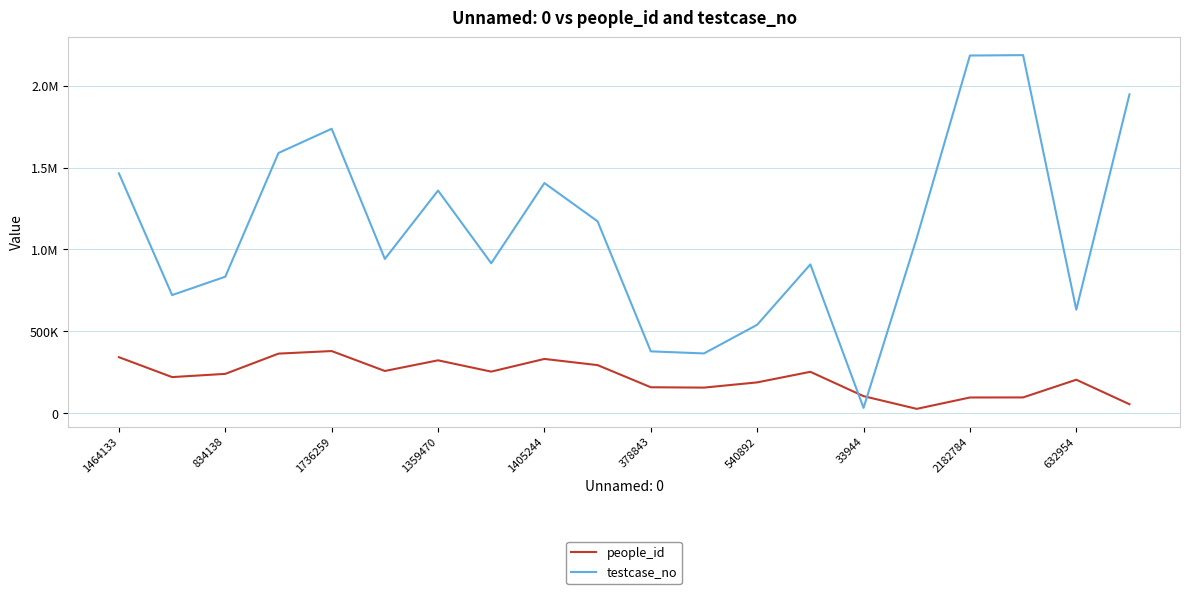

At which category is the sum across all series the highest?

17